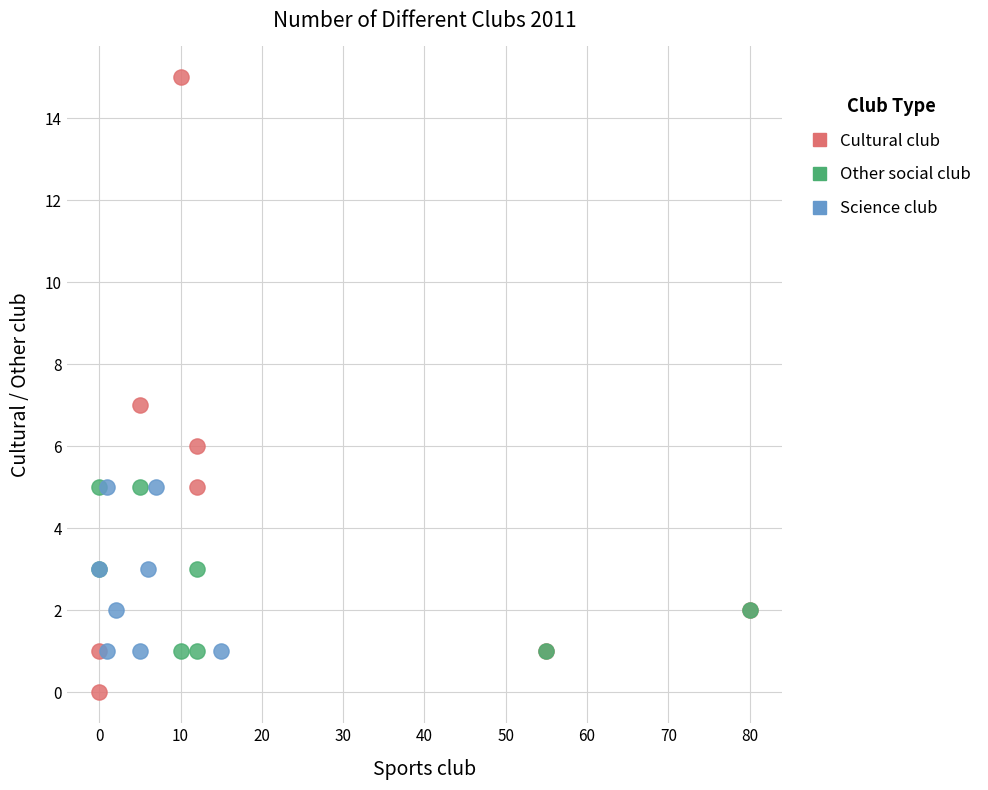

Which series reaches the maximum Y coordinate?

Cultural club